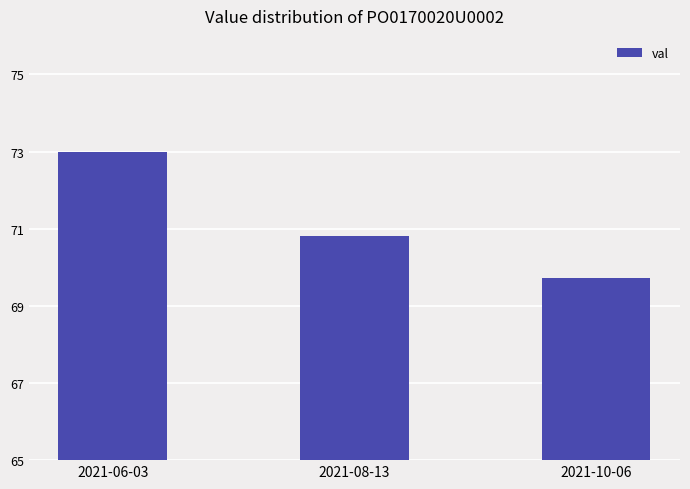

List the labels in order of value, smallest first.

2021-10-06, 2021-08-13, 2021-06-03